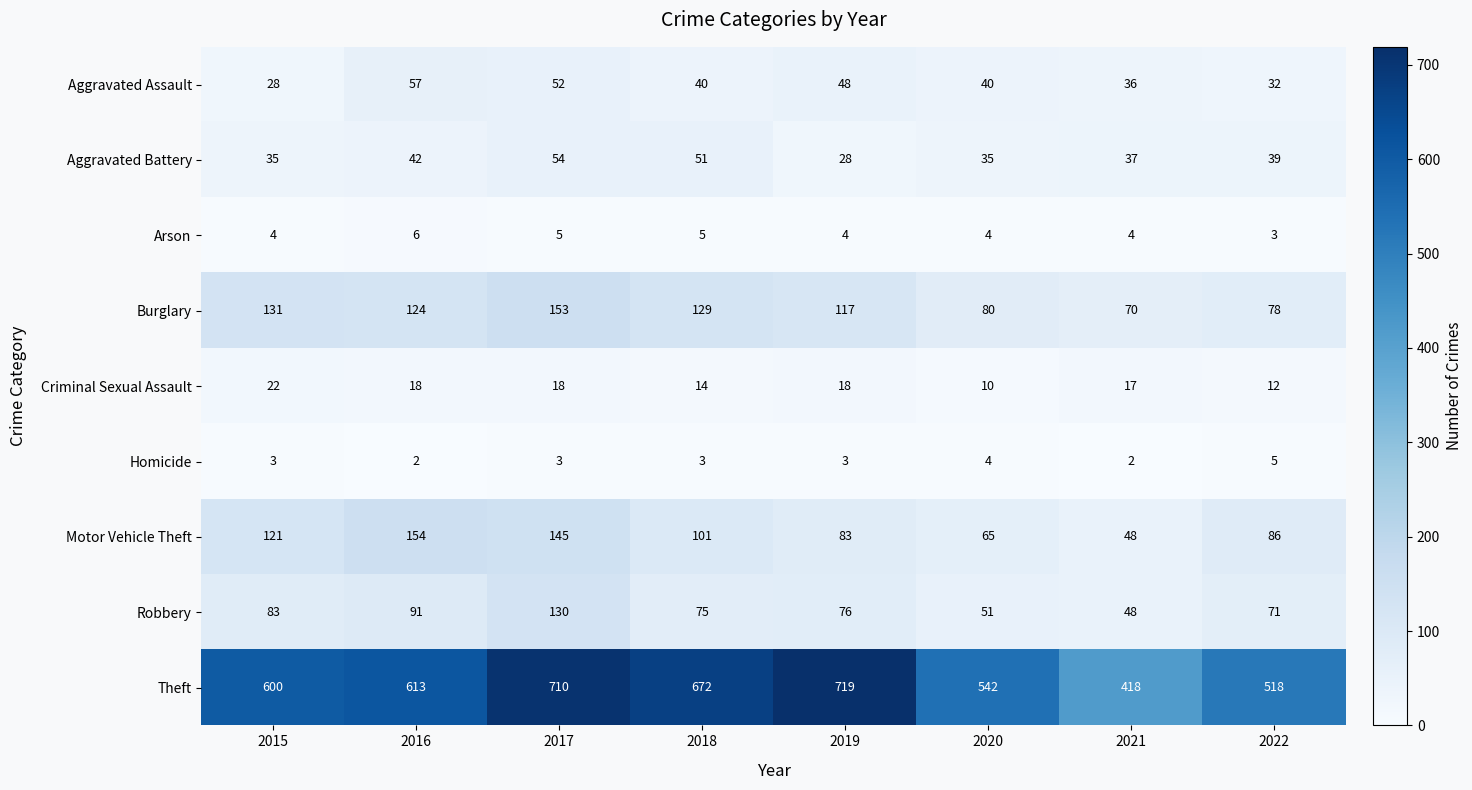

What is the total value across all series at 2018?

1090